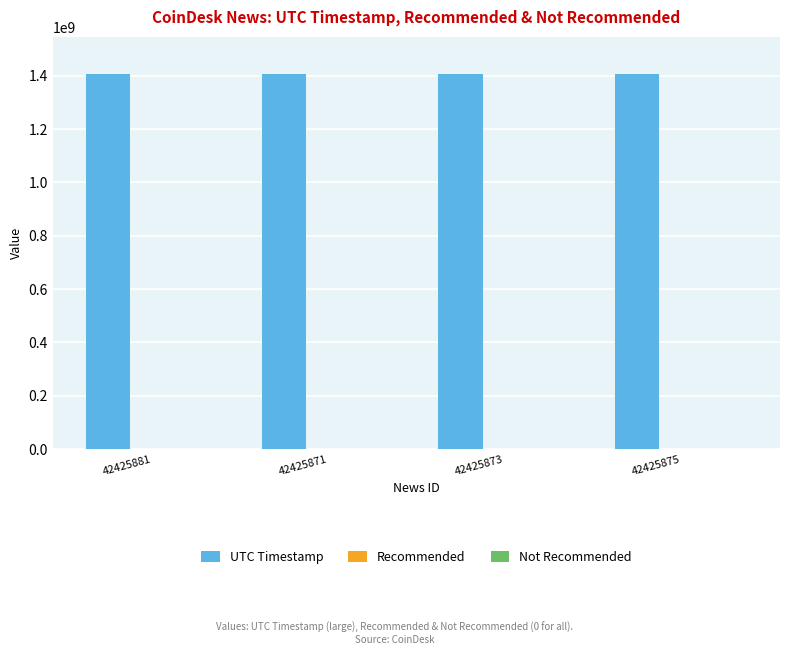

How many distinct data groups are displayed?

1